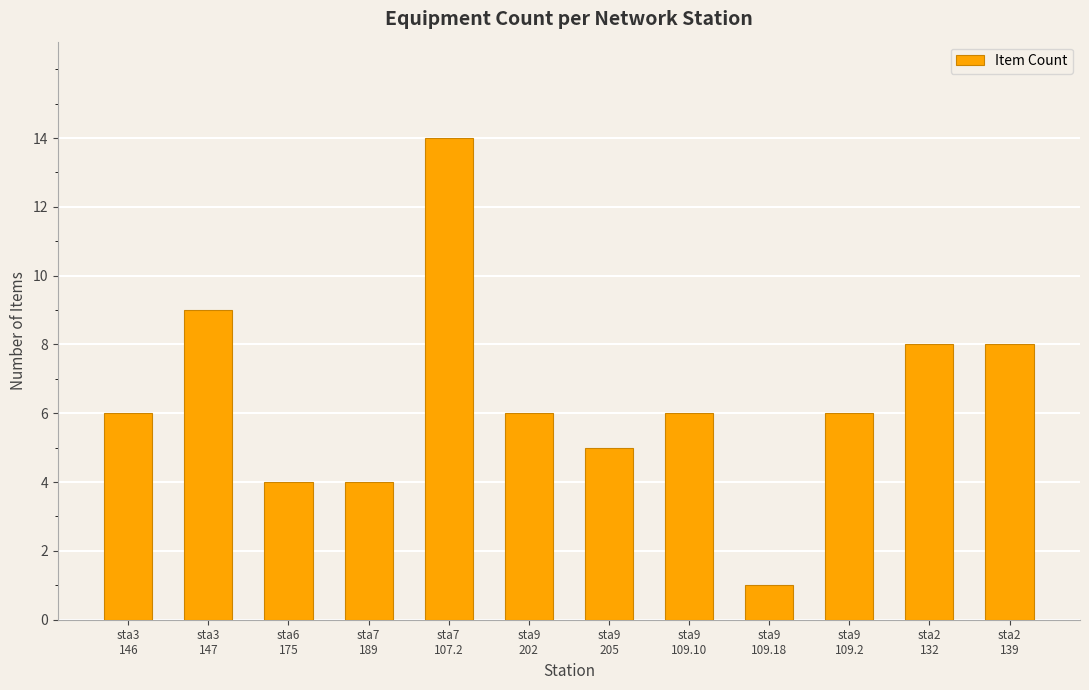

Reading left to right, list all the values displayed in this chart.

sta3
146=6	sta3
147=9	sta6
175=4	sta7
189=4	sta7
107.2=14	sta9
202=6	sta9
205=5	sta9
109.10=6	sta9
109.18=1	sta9
109.2=6	sta2
132=8	sta2
139=8